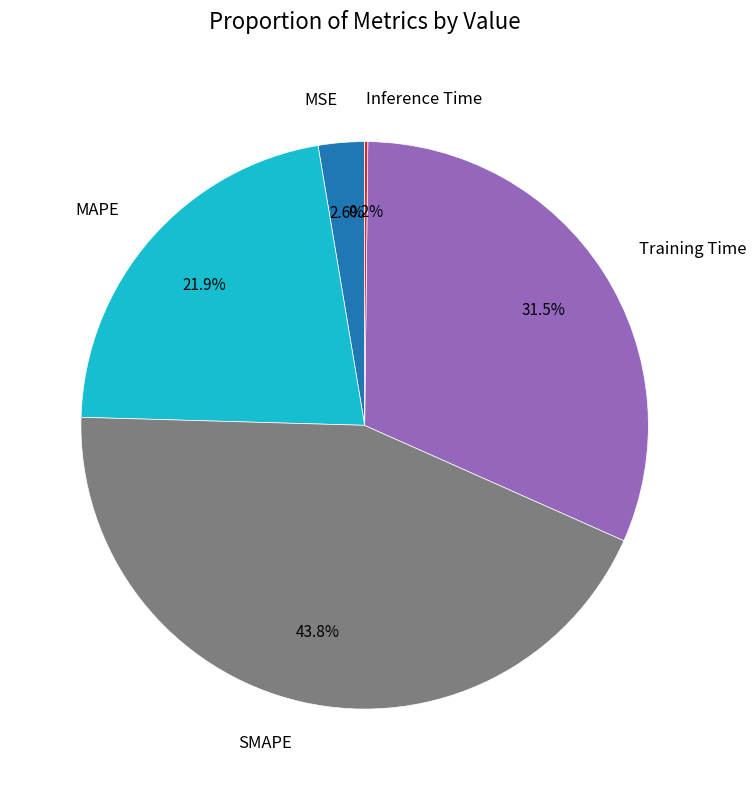

Which has a higher value, SMAPE or MSE?

SMAPE